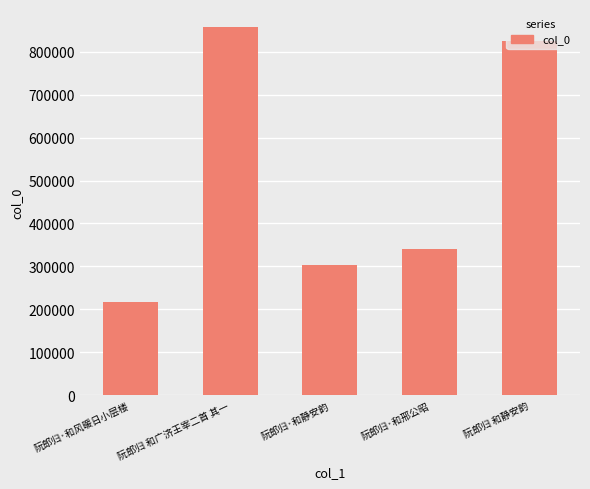

What is the average value?

508428